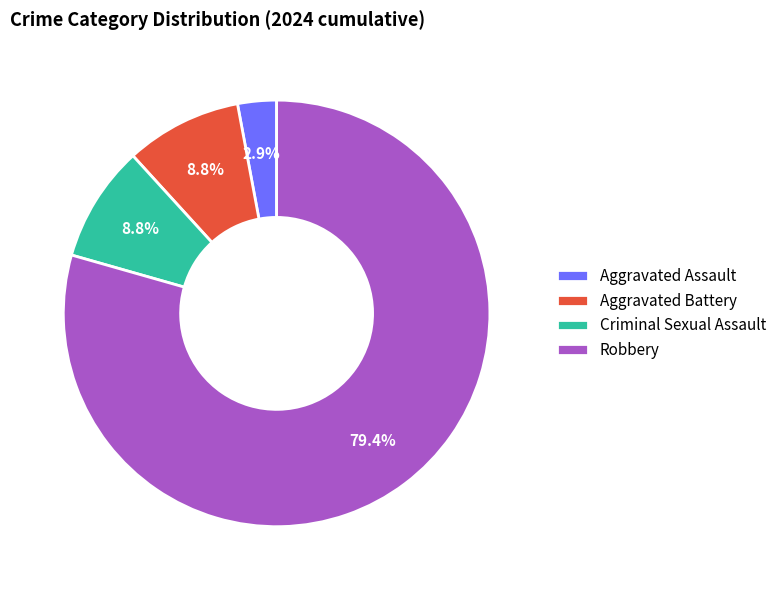

What percentage is the Criminal Sexual Assault slice, to the nearest percent?

9%